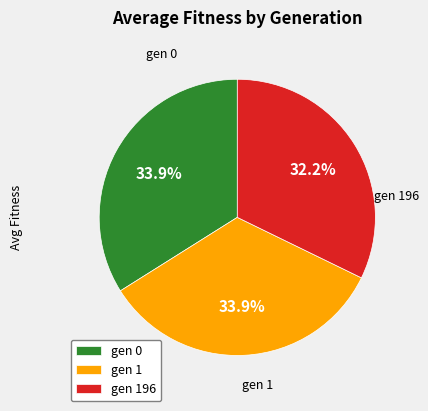

To the nearest percent, what is the difference between the largest and smallest slice percentages?

2%